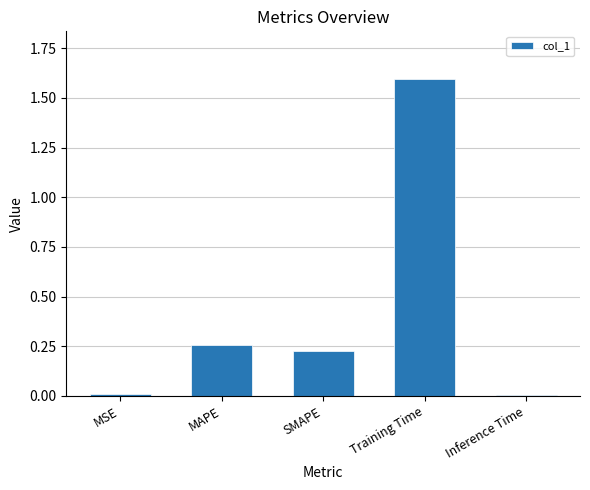

True or false: the data shows 0.0 at Inference Time.

True